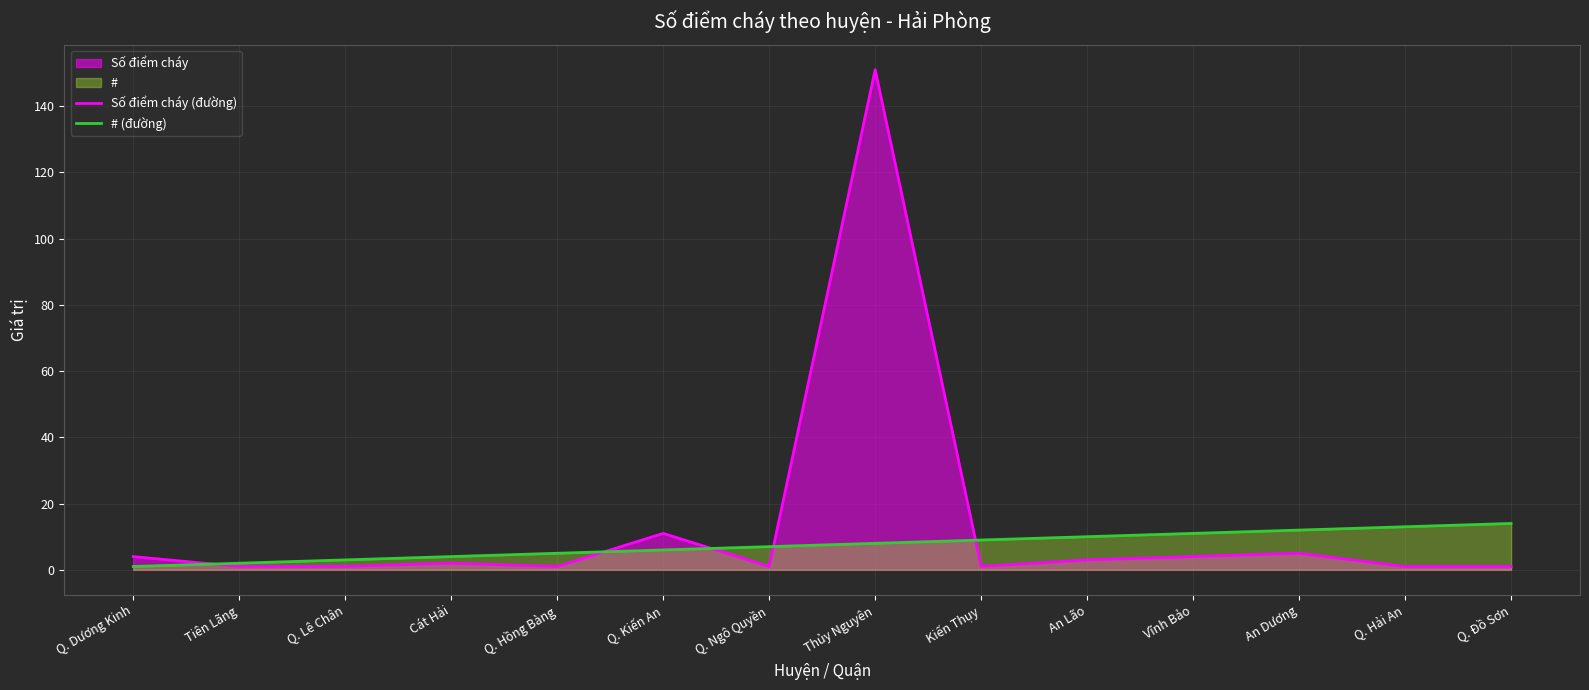

List the series in order of their peak value, highest first.

Số điểm cháy (đường), # (đường)